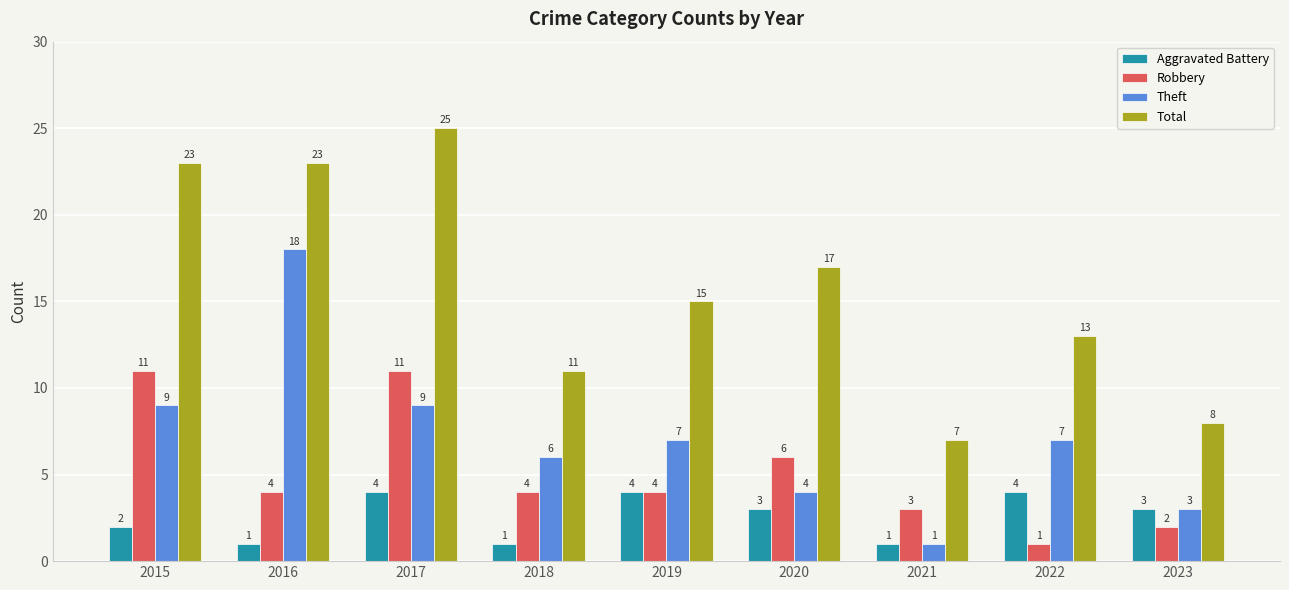

What is the value of the Theft bar at the 6th from the left?

4